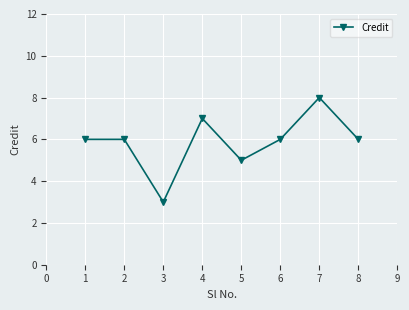

The value at 1 is 8. True or false?

False